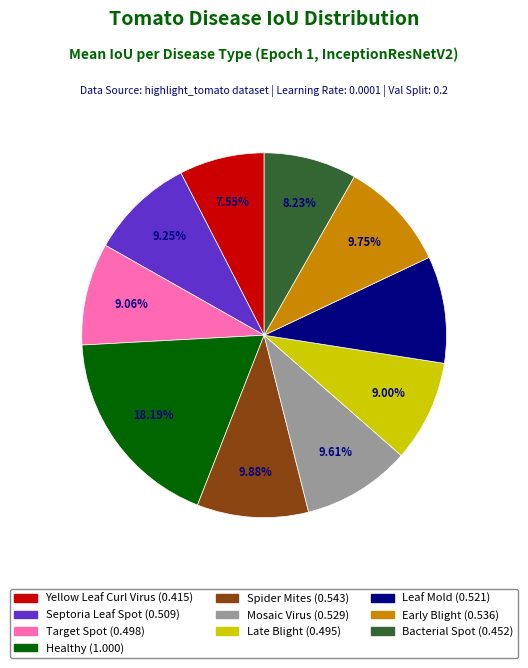

Does any single category account for the majority?

No